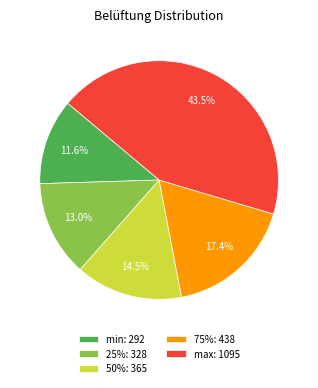

What is the smallest slice in the pie chart?

min